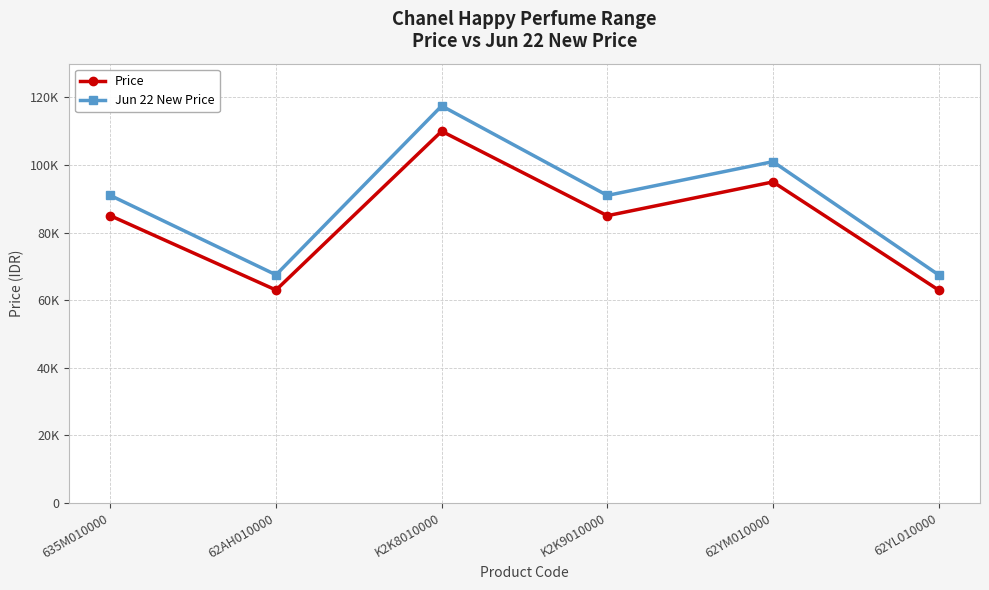

Does the chart have visible grid lines?

Yes